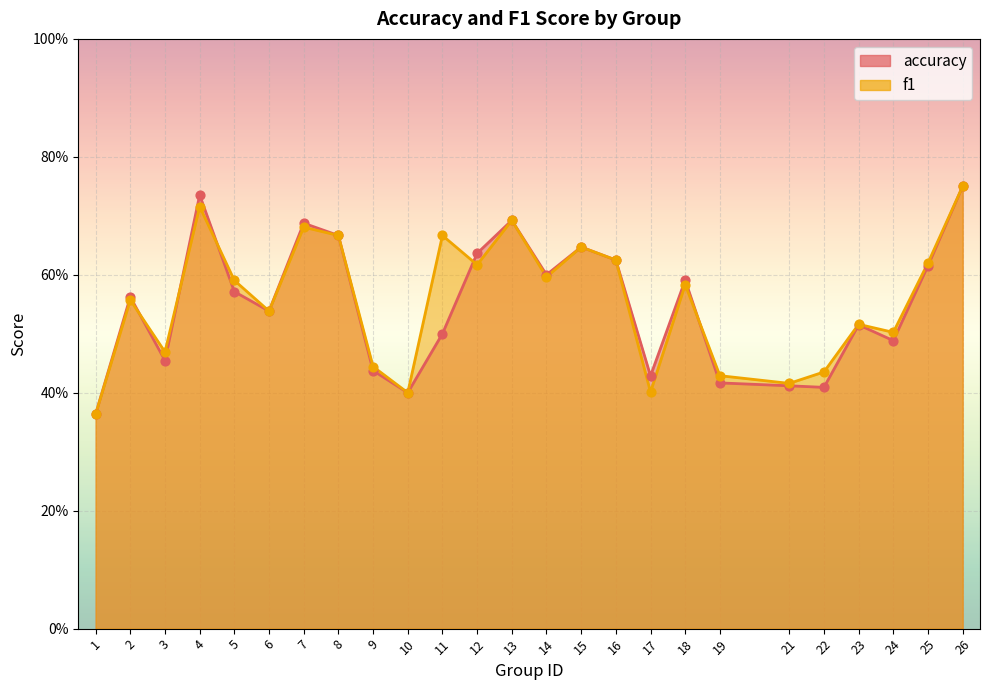

What is the total value across all series at 25?

1.2